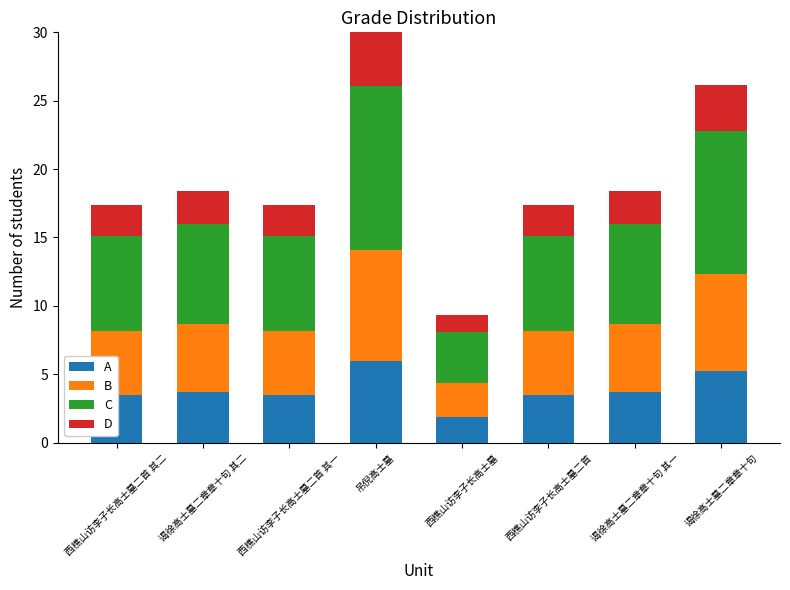

At which label does A reach its peak?

吊倪高士墓